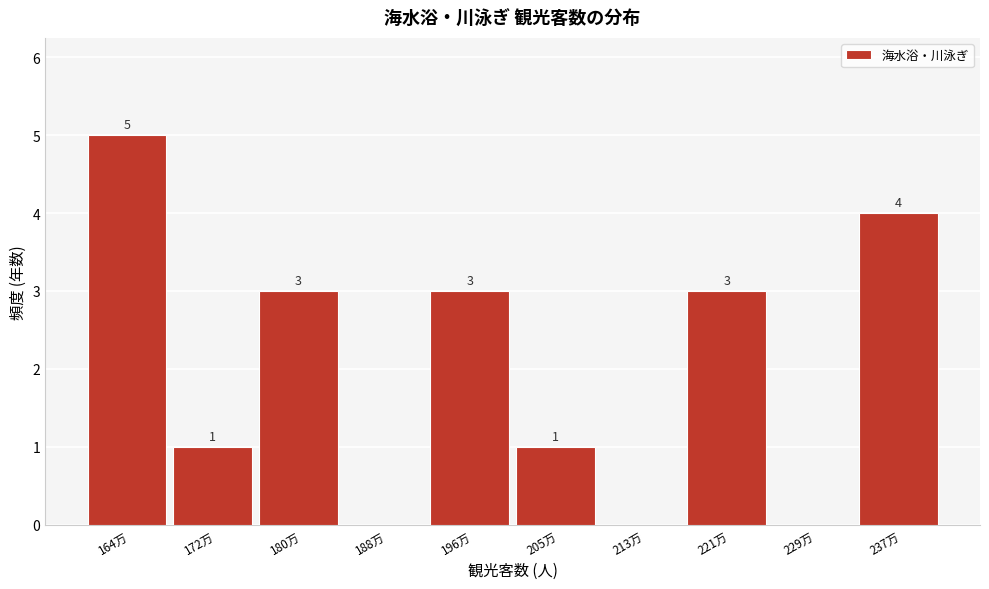

Reading left to right, transcribe all the data shown in this chart.

164万=5	172万=1	180万=3	188万=0	196万=3	205万=1	213万=0	221万=3	229万=0	237万=4